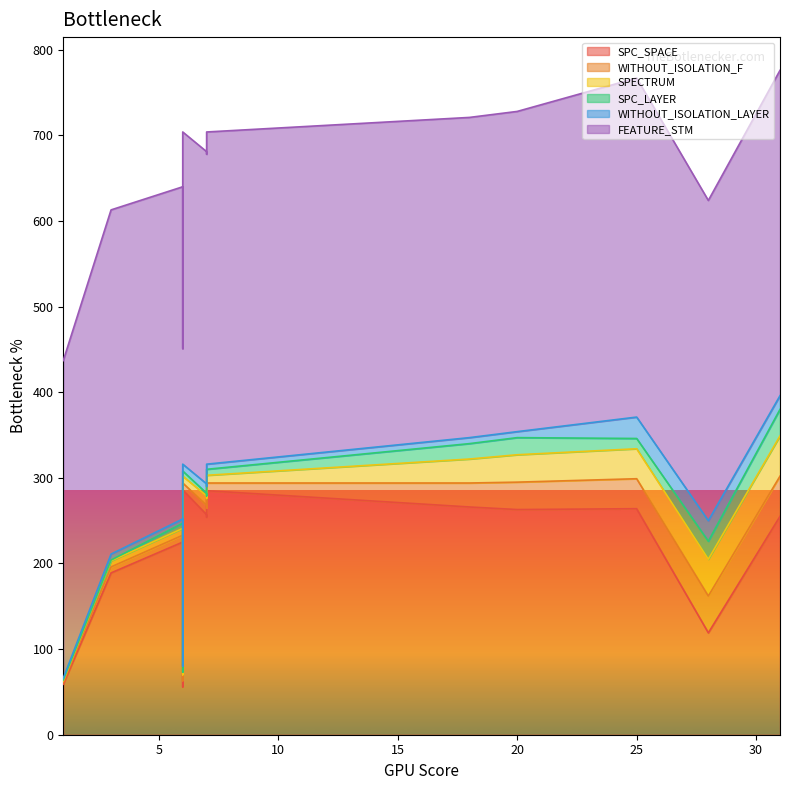

What are all the series names shown in the legend?

SPC_SPACE, WITHOUT_ISOLATION_F, SPECTRUM, SPC_LAYER, WITHOUT_ISOLATION_LAYER, FEATURE_STM